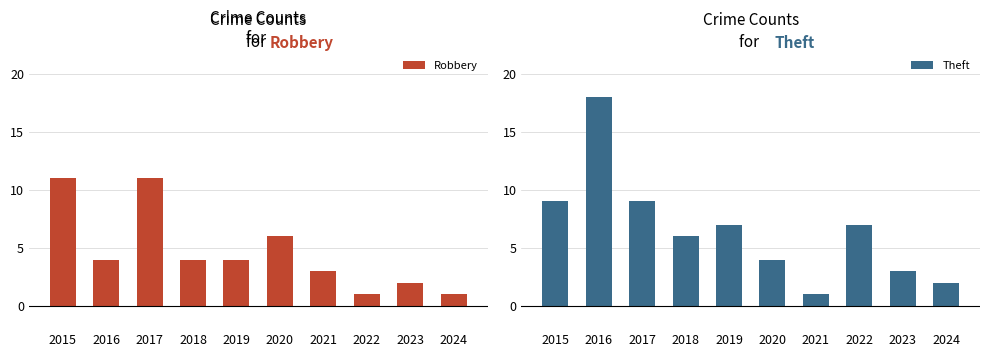

What is the difference between the second highest and minimum values in the Theft series?

8